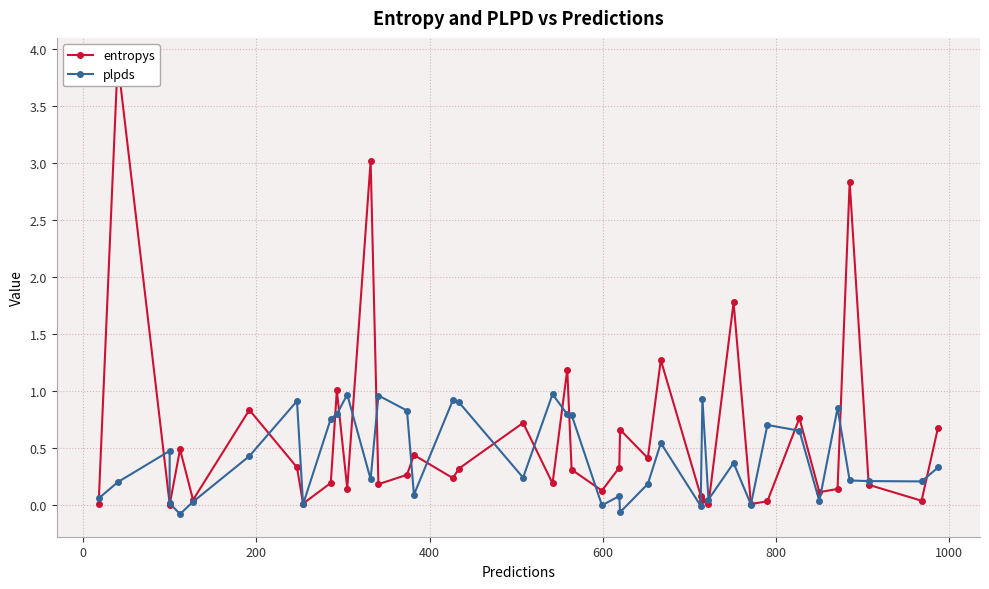

Which series has the largest range (max minus min)?

entropys